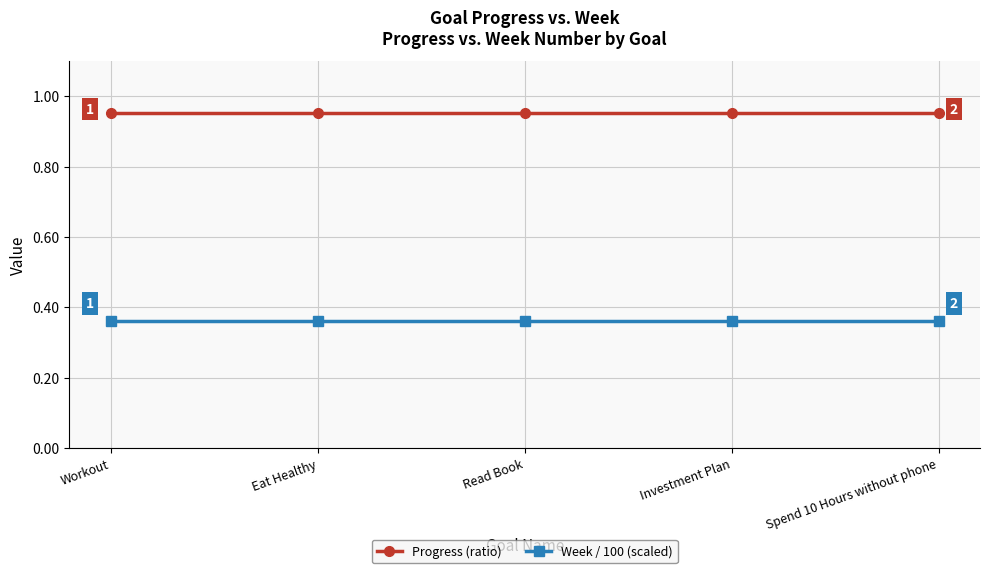

At Workout, list the series in order from smallest to largest.

Week / 100 (scaled), Progress (ratio)